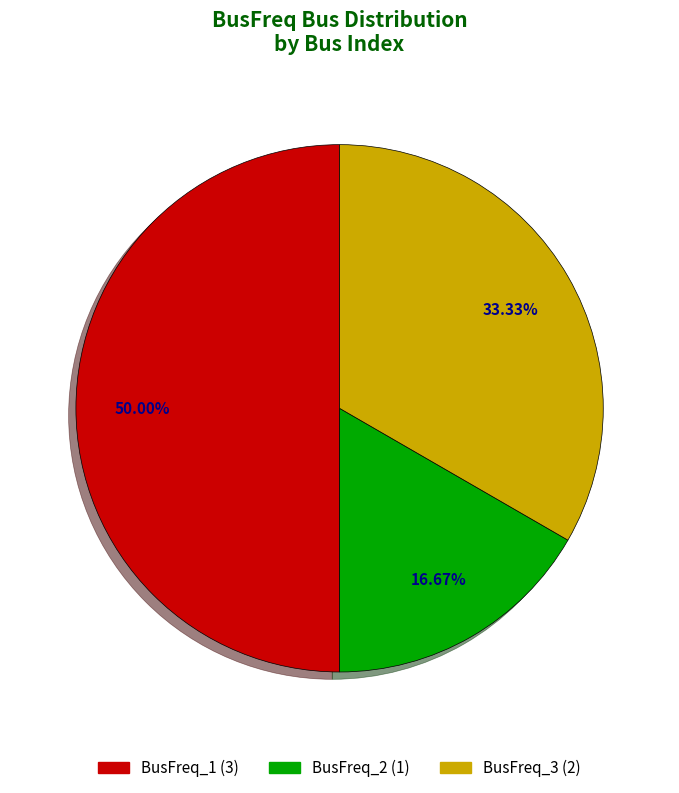

Between BusFreq_2 and BusFreq_3, which is larger?

BusFreq_3